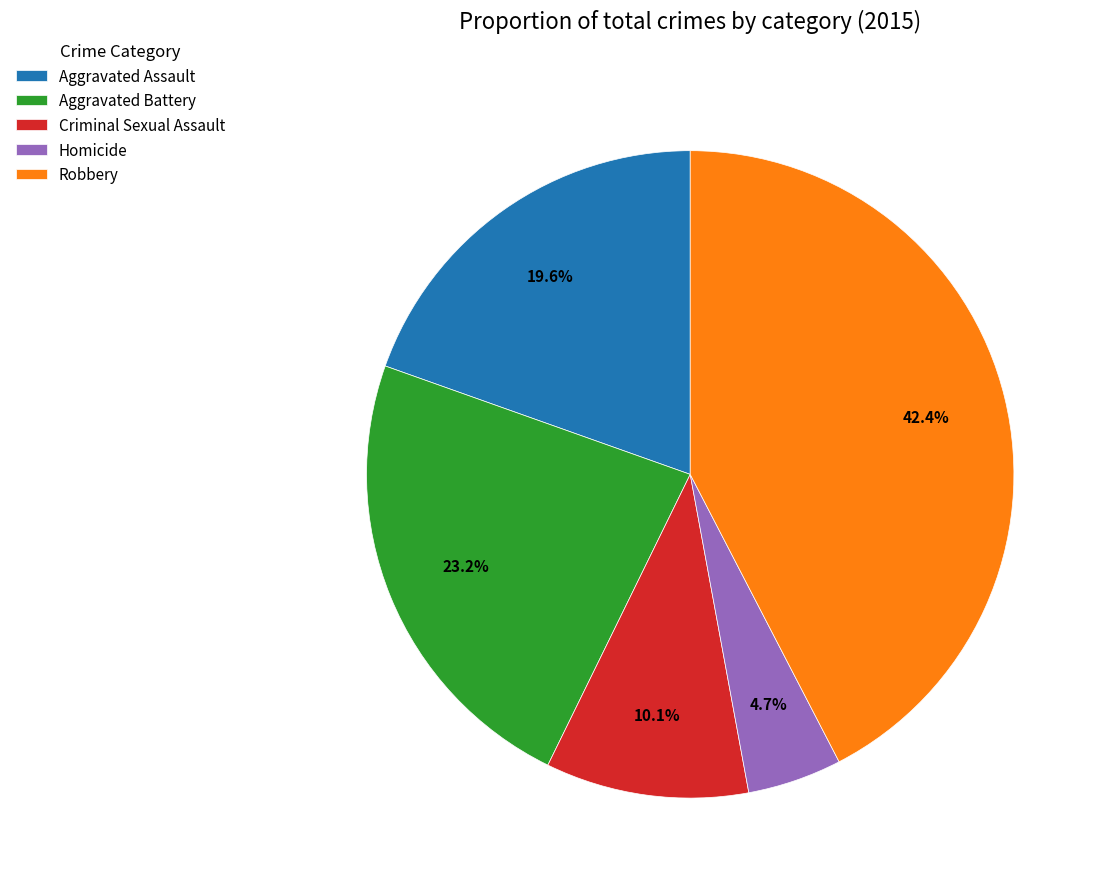

Is Aggravated Battery the majority of the pie?

No